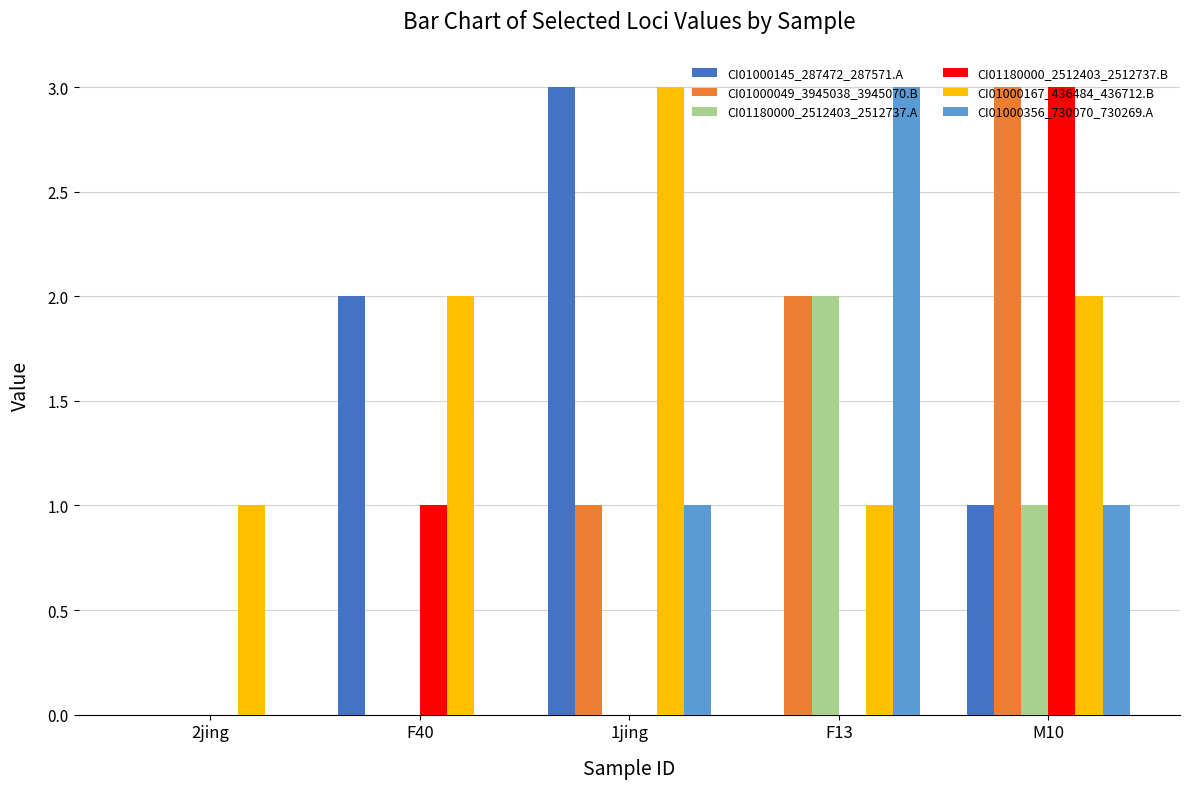

Between F40 and M10, which series saw the biggest shift?

CI01000049_3945038_3945070.B